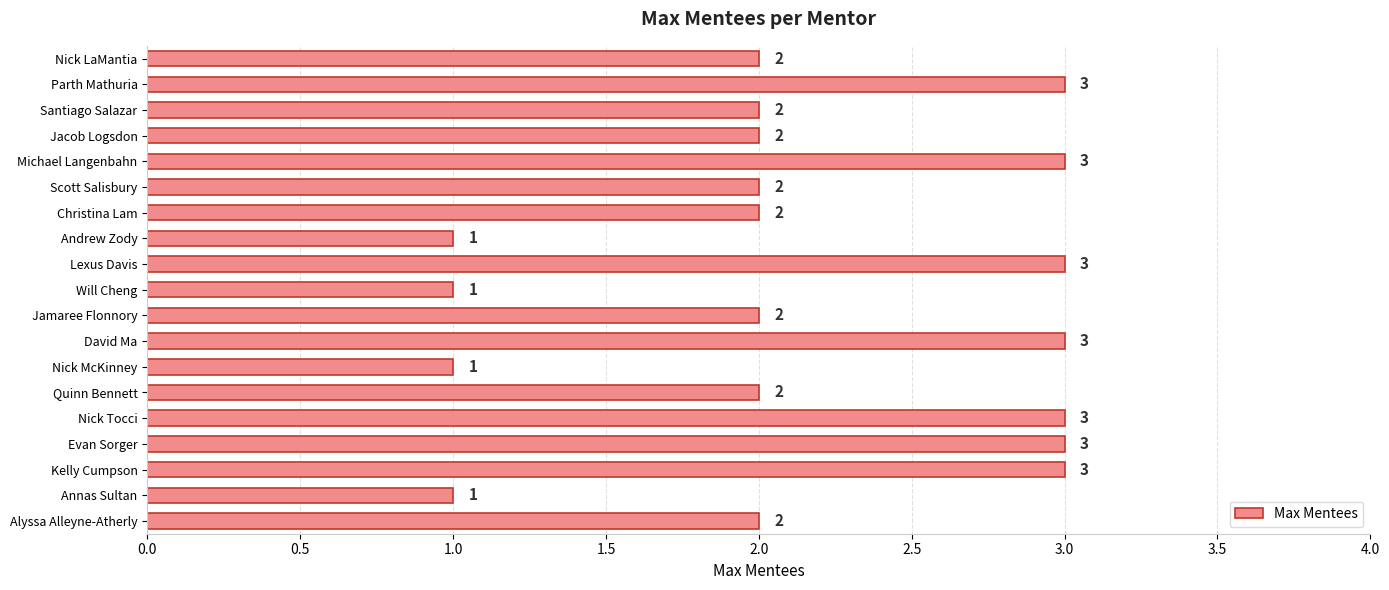

What is the value of the 12th bar from the top?

3